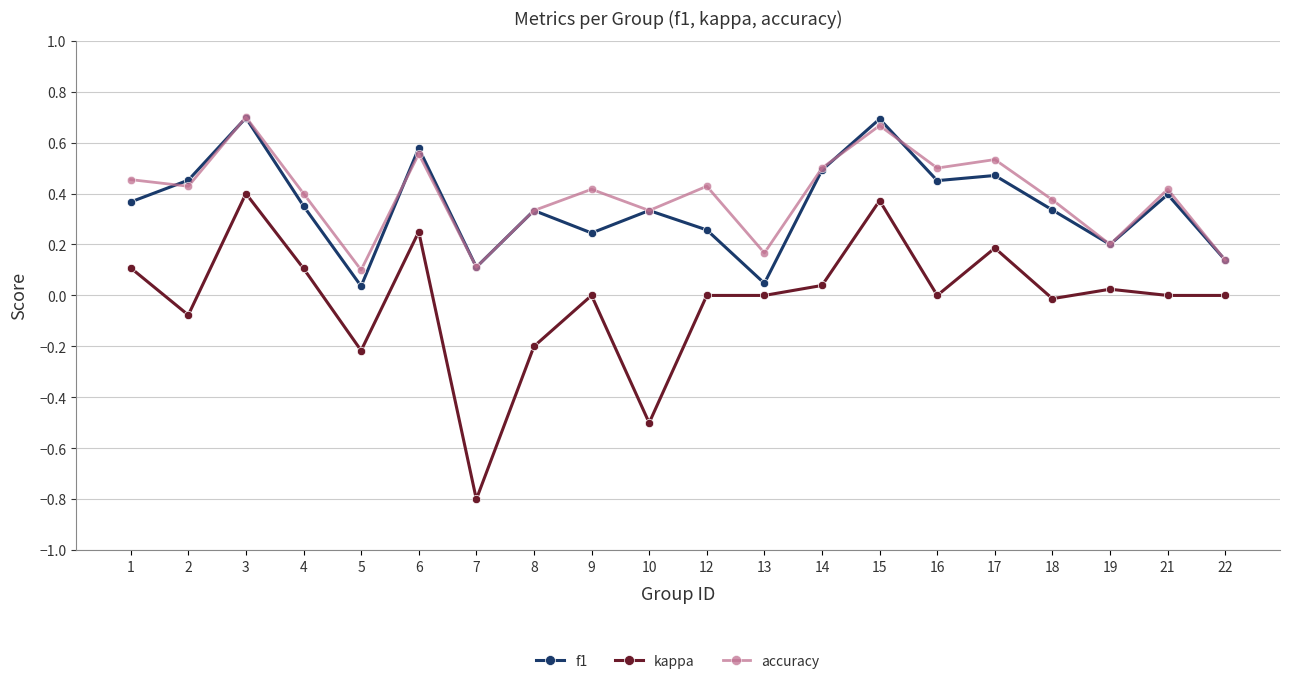

Is it true that accuracy equals 0.5 at 8?

False